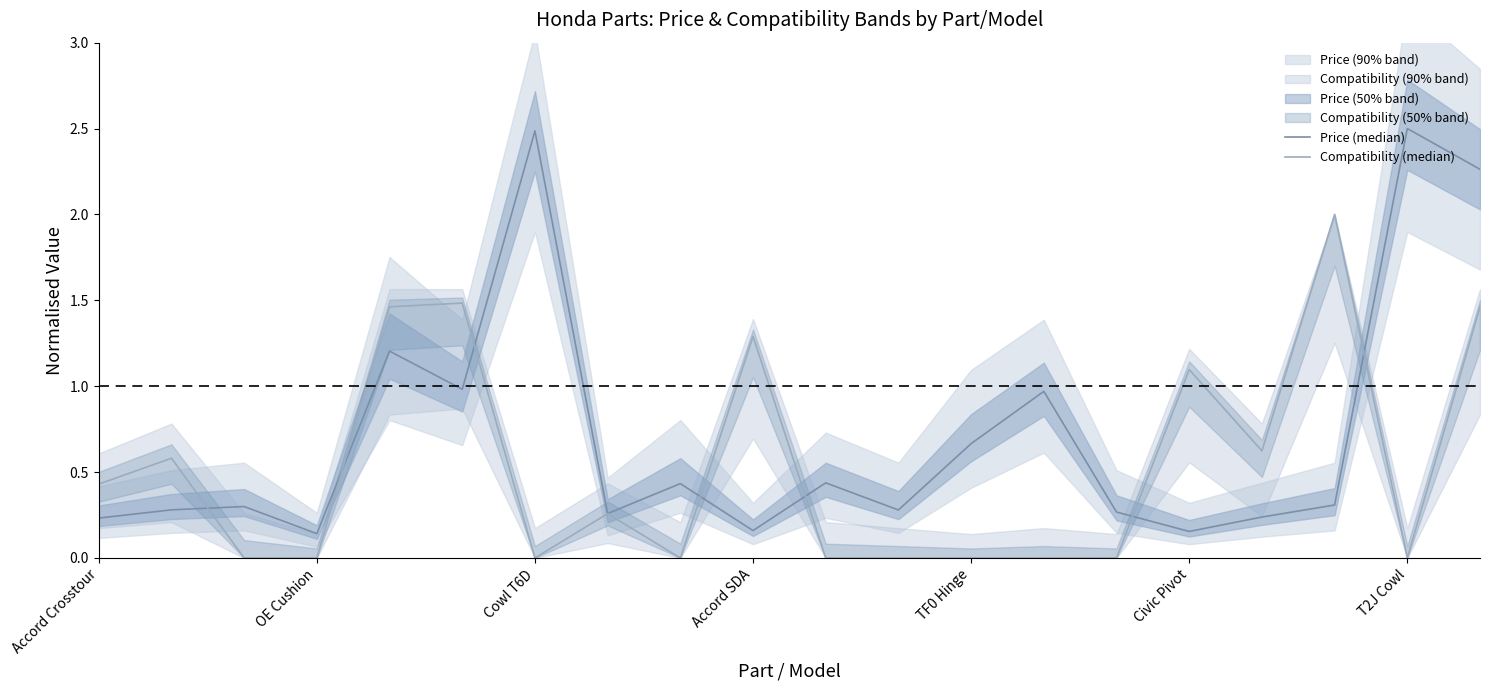

How many lines are shown in the chart?

2